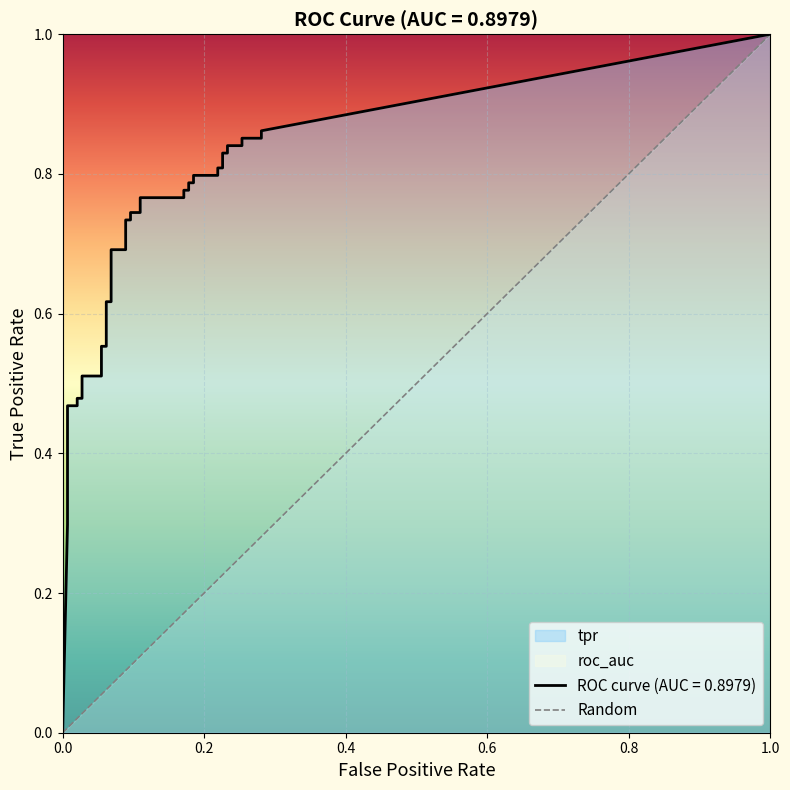

How many distinct data groups are displayed?

2